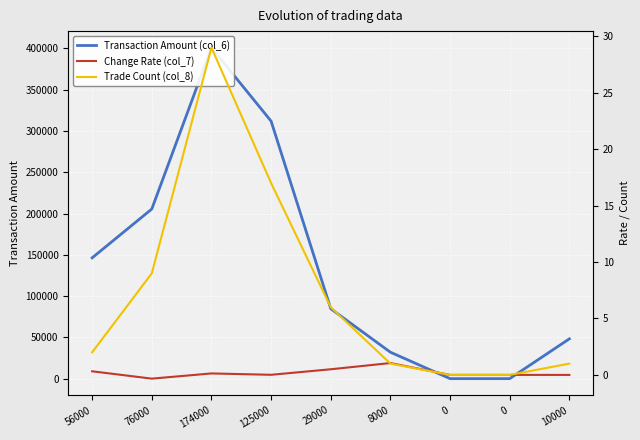

Which series has the largest range (max minus min)?

Transaction Amount (col_6)